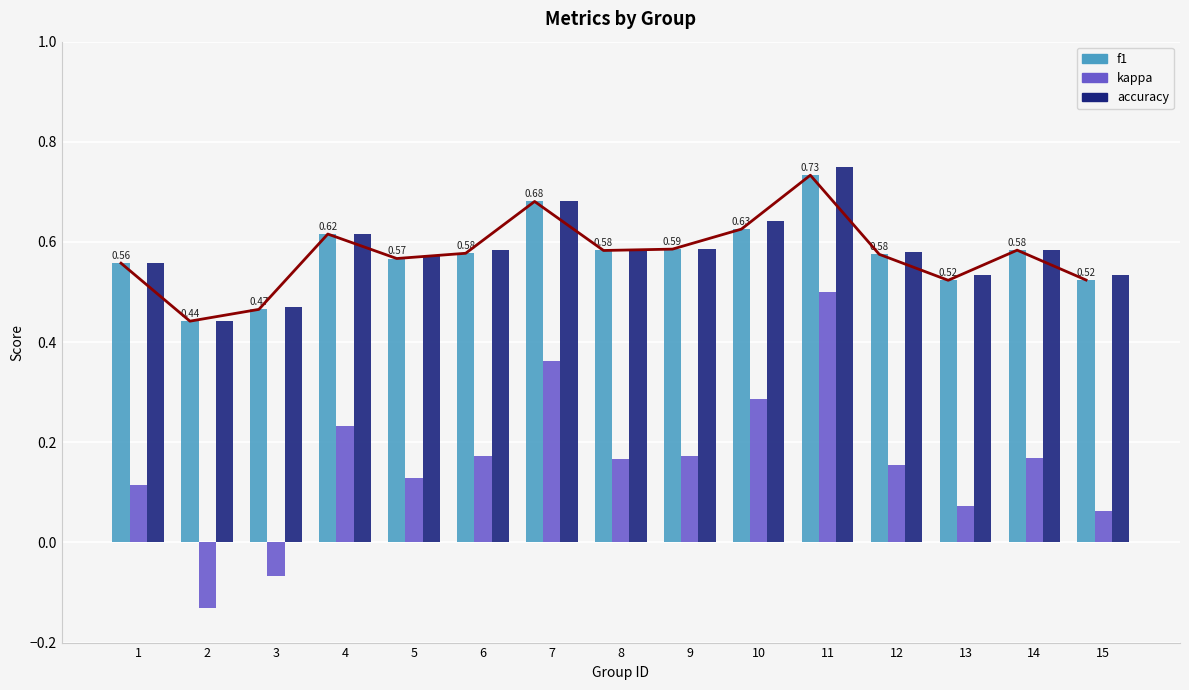

How many bars are there in each group?

3